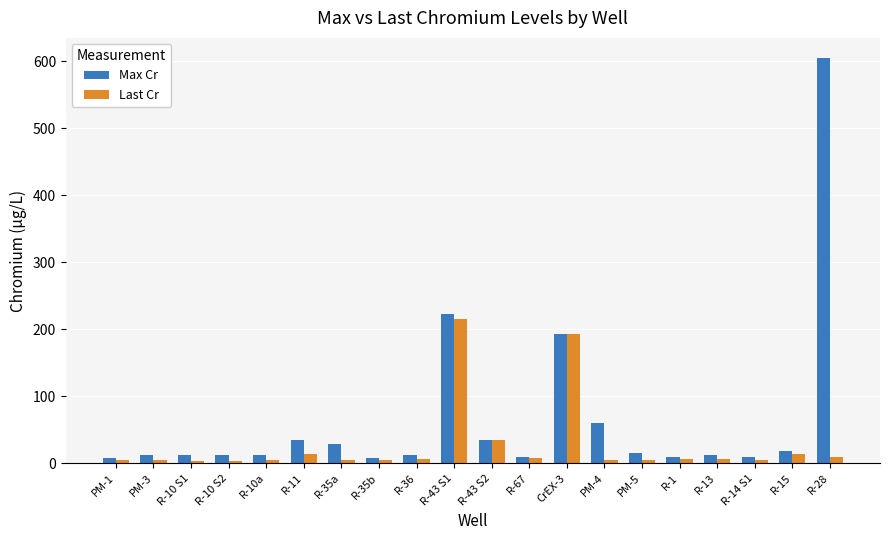

Which series has the largest range (max minus min)?

Max Cr